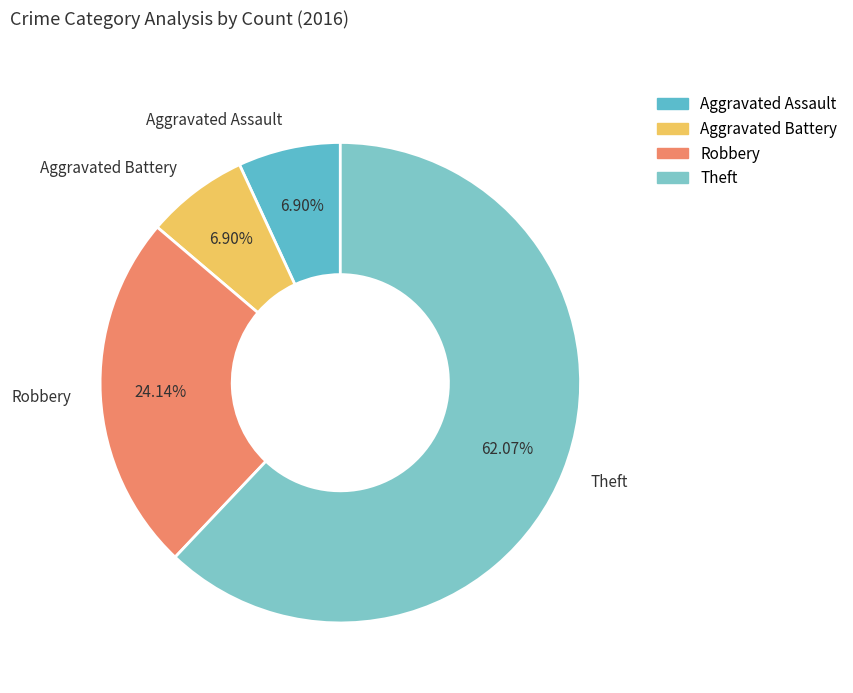

How many segments does this pie chart have?

4